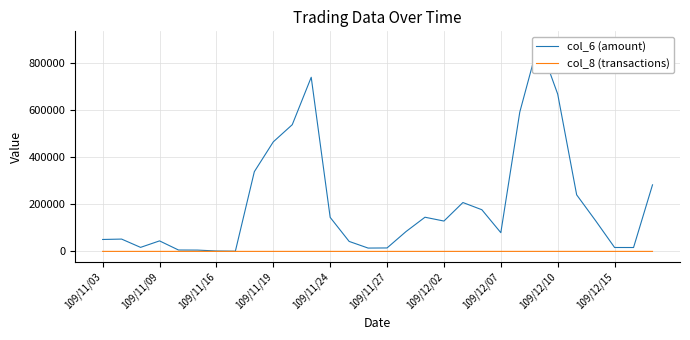

Read the col_8 (transactions) value at 20, to the nearest 10.

10